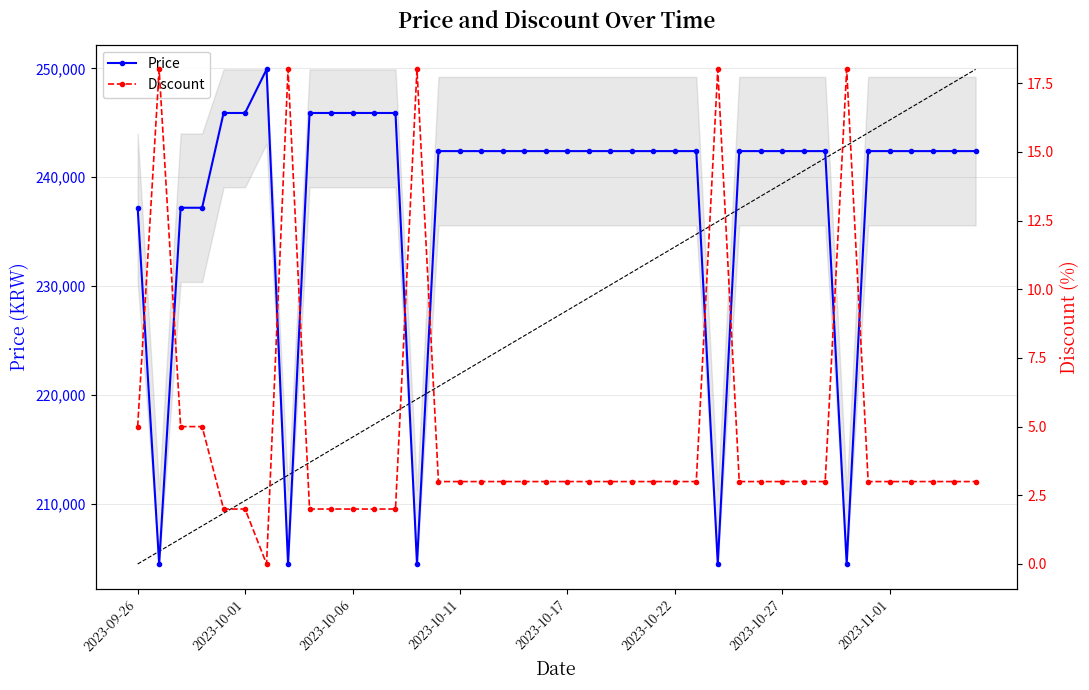

List the series in order of their overall mean, lowest first.

Discount, Price